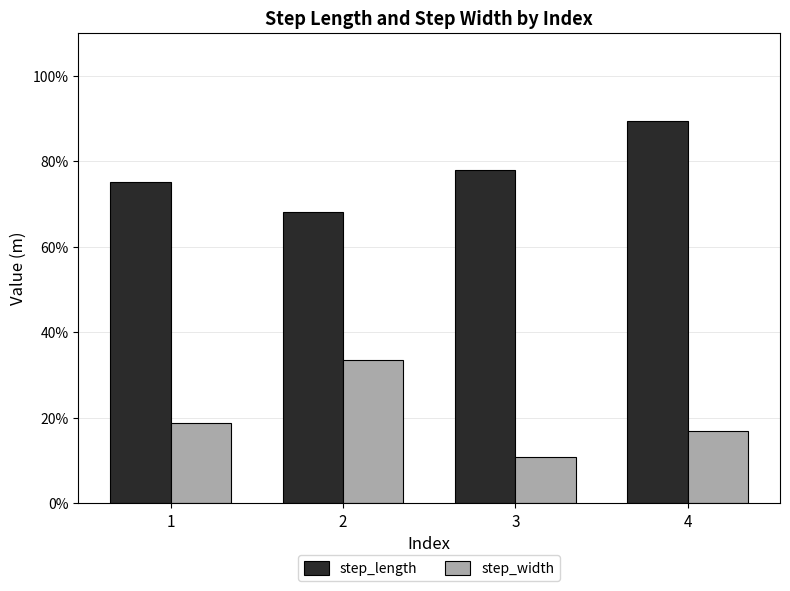

The step_length series shows 1.6 at 4. True or false?

False